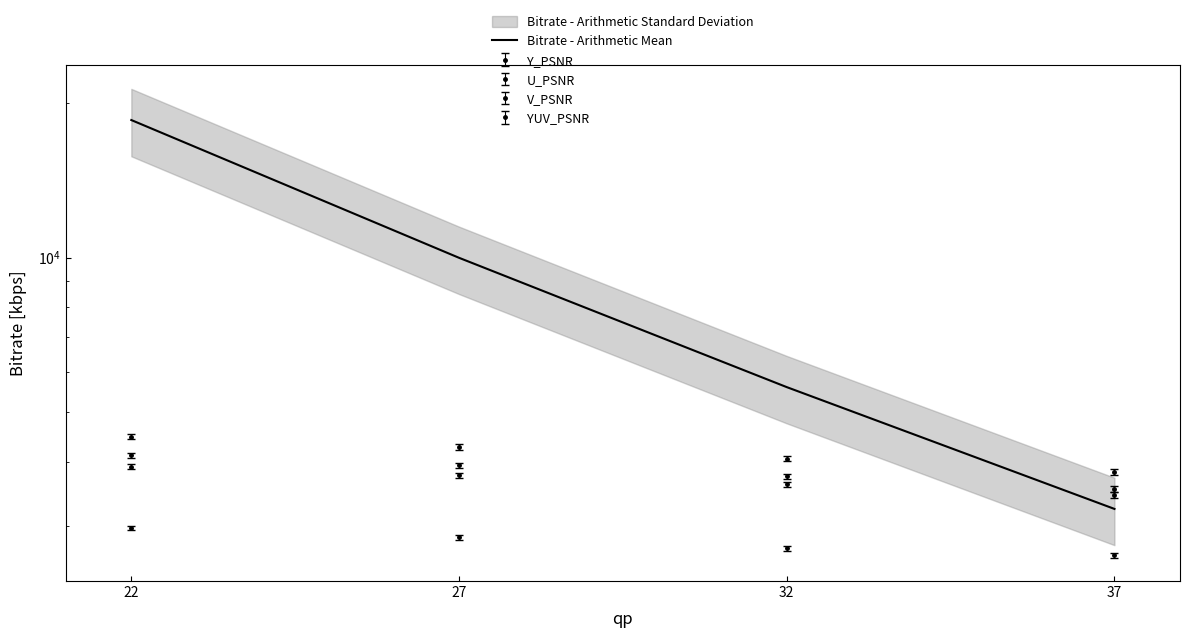

Reading left to right, transcribe all the data shown in this chart.

18520.0	9988.2	5594.5	3240.9